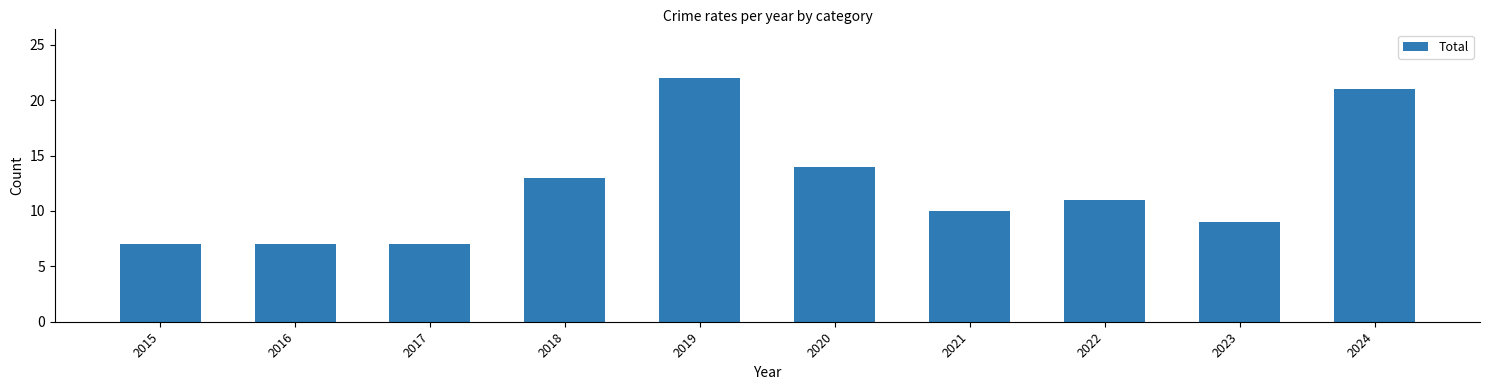

Which has a higher value, 2020 or 2022?

2020